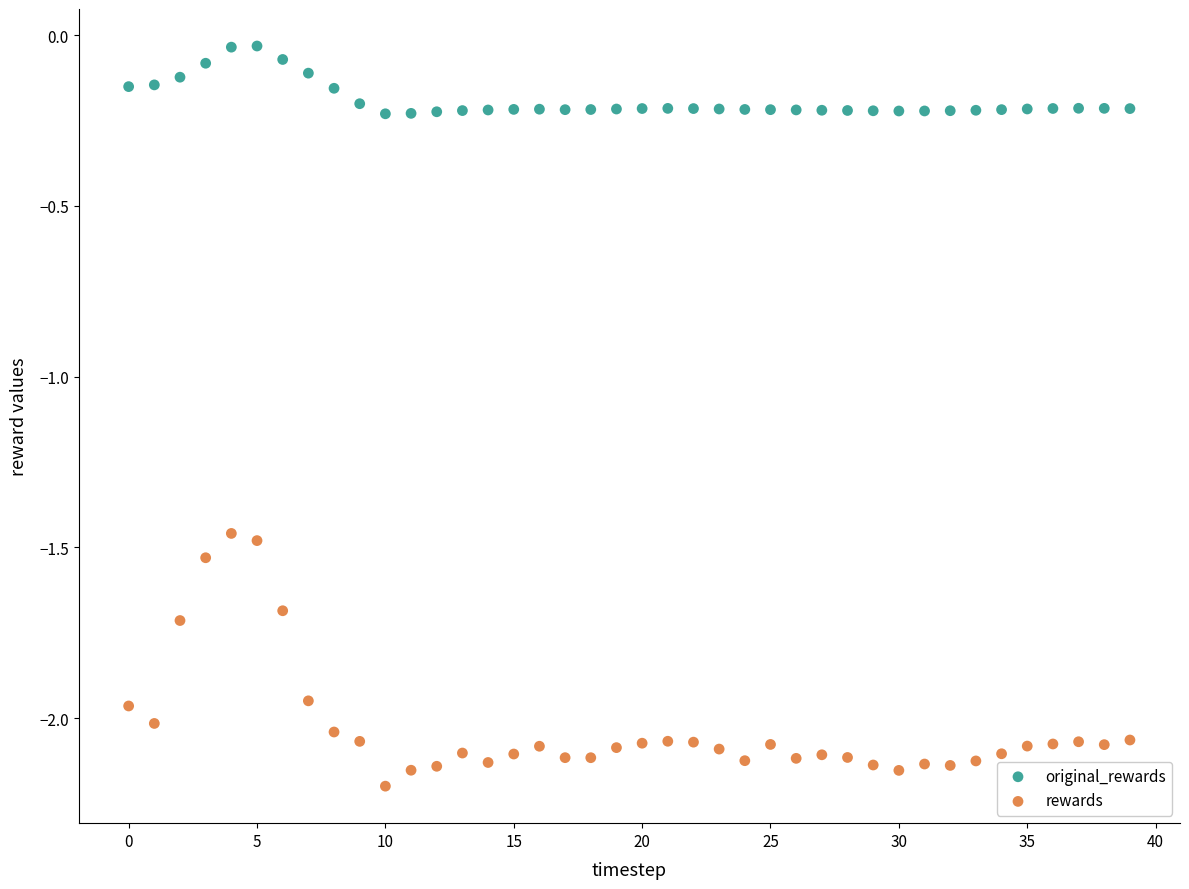

What are all the series names shown in the legend?

original_rewards, rewards